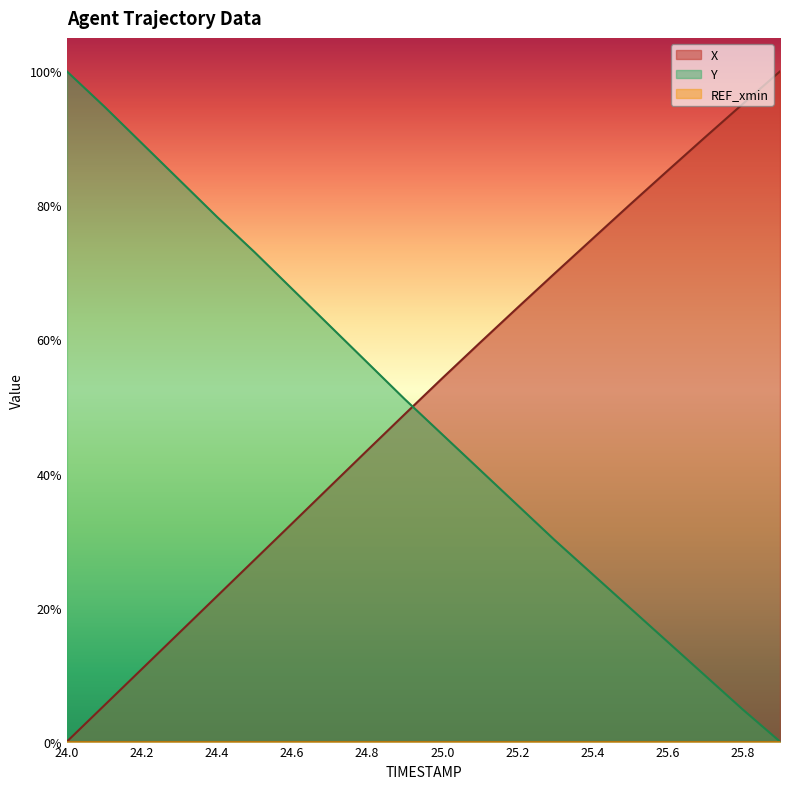

What is the approximate value of Y at 24.0?

1.0